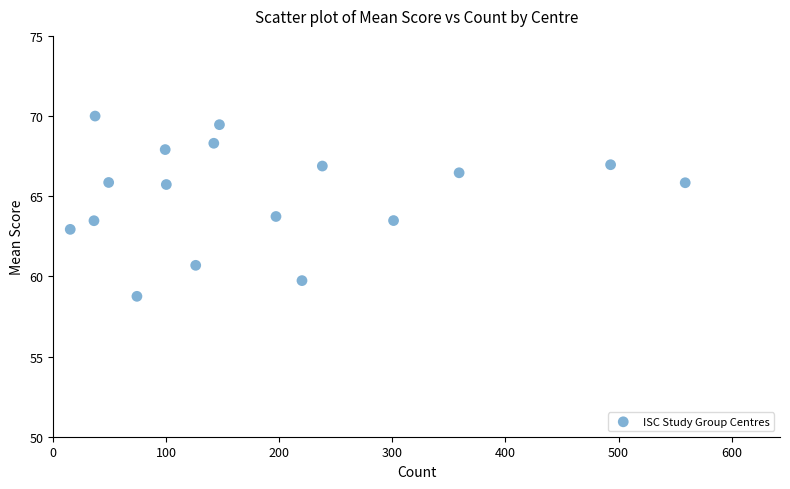

What is the range of Y values (max minus min)?

11.2